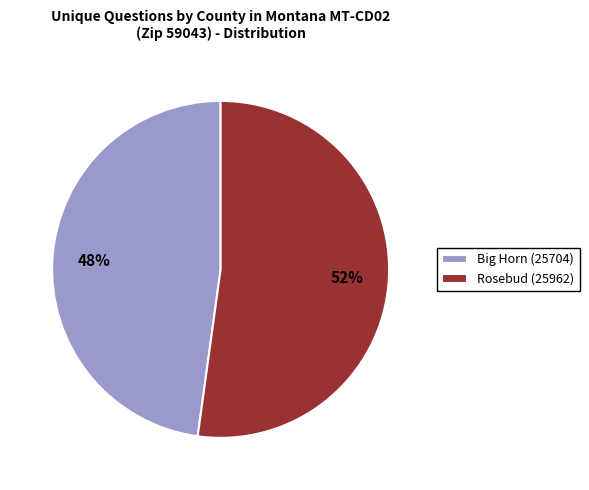

To the nearest percent, what is the difference between the largest and smallest slice percentages?

4%